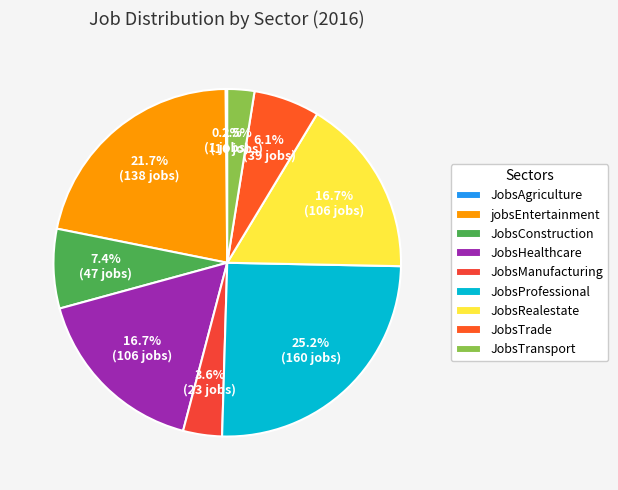

The JobsHealthcare slice represents 10% of the pie. True or false?

False